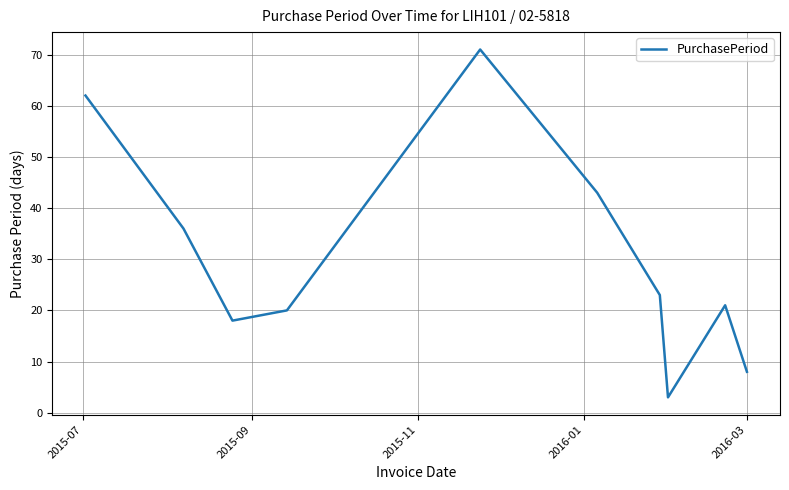

What is the greatest value displayed?

71